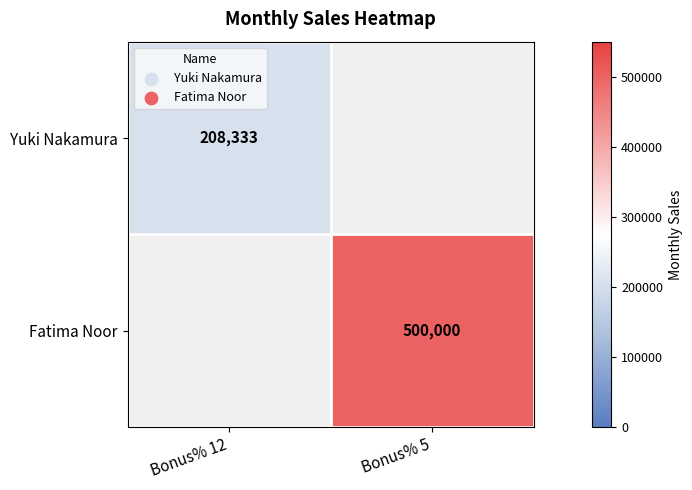

Is it true that Yuki Nakamura equals 208333.3 at Bonus% 12?

True